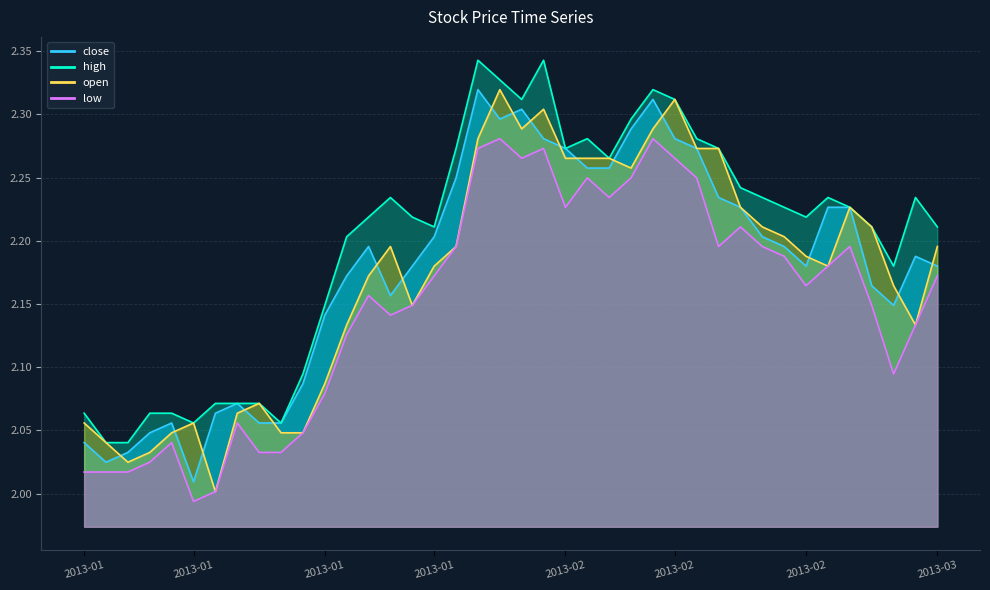

What is the sum of the low values at 2013-01-29 and 2013-01-15?

4.3